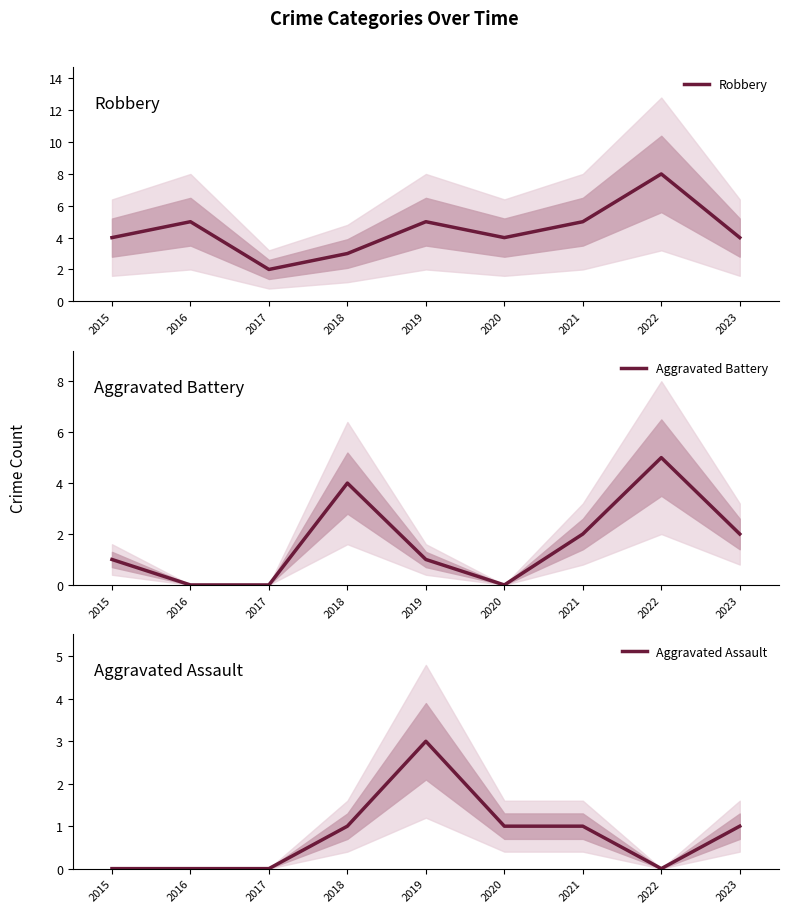

How many values in the Aggravated Assault series exceed 1?

1